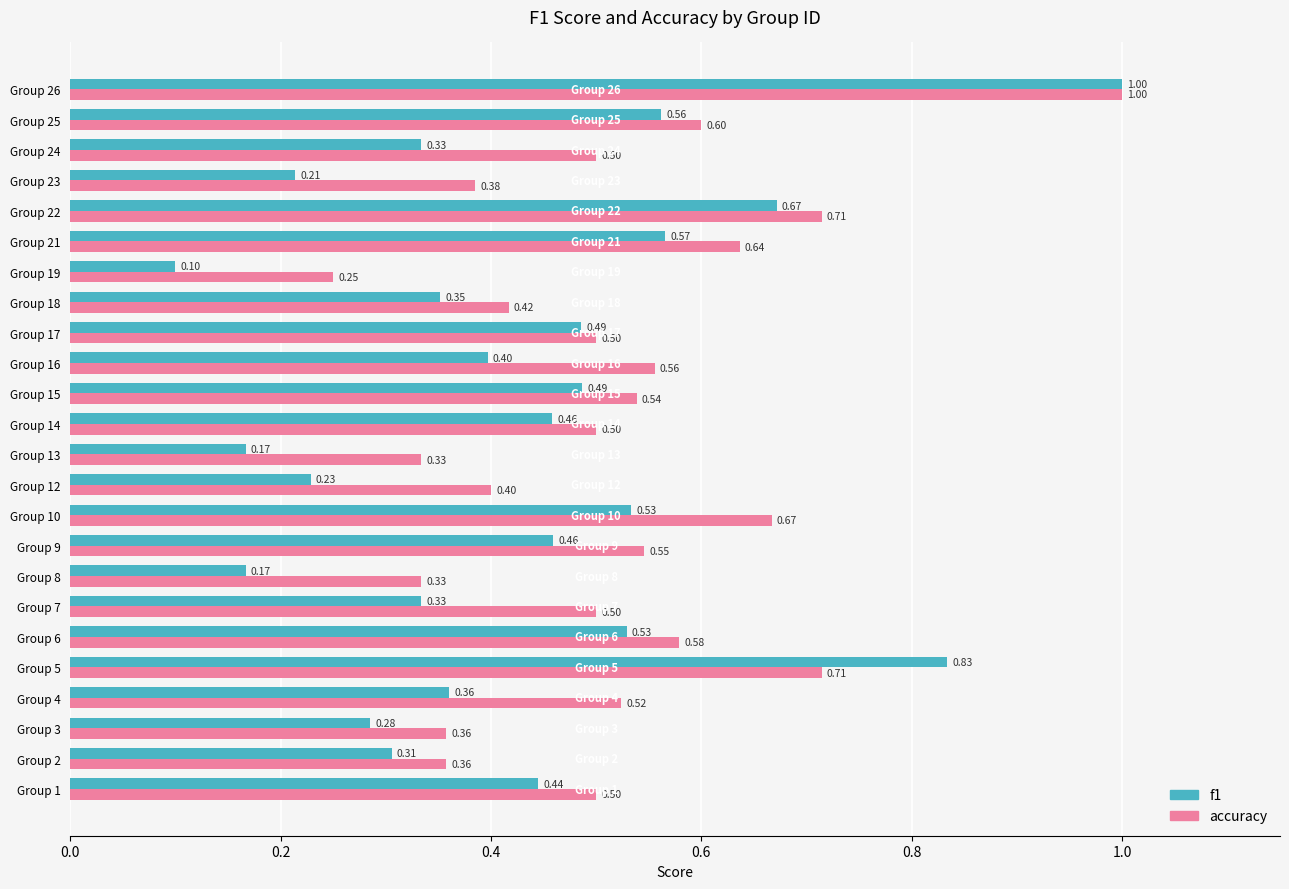

How many categories are shown in the chart?

24